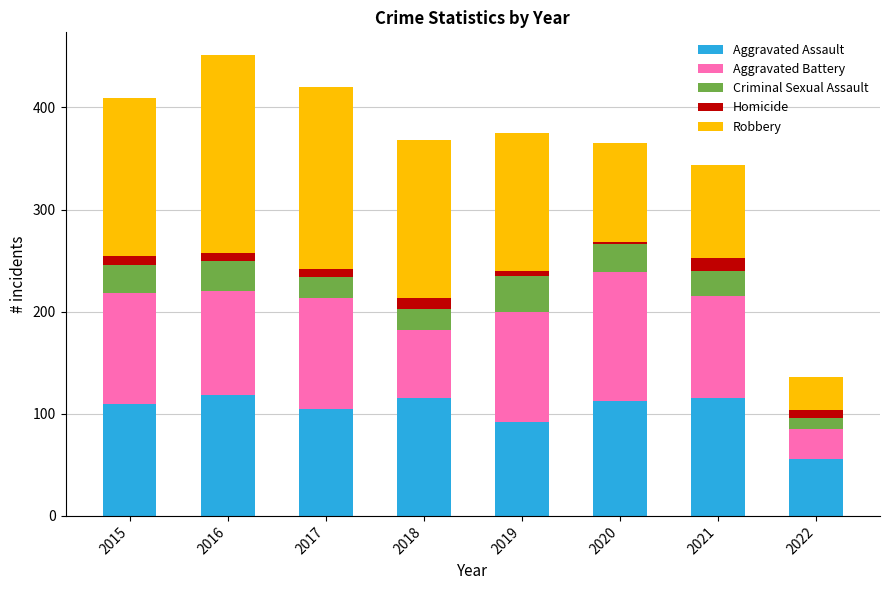

What is the total value across all series at 2021?

344